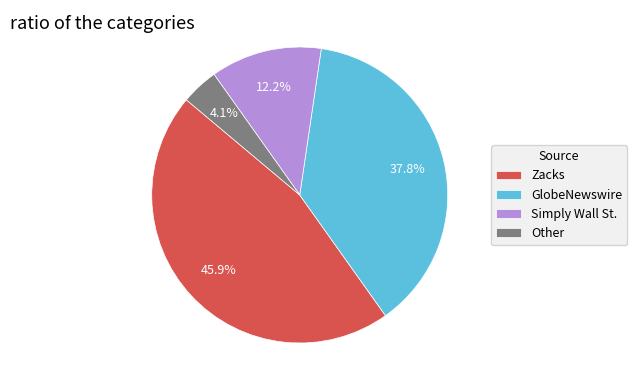

Rank the categories by value from lowest to highest.

Other, Simply Wall St., GlobeNewswire, Zacks